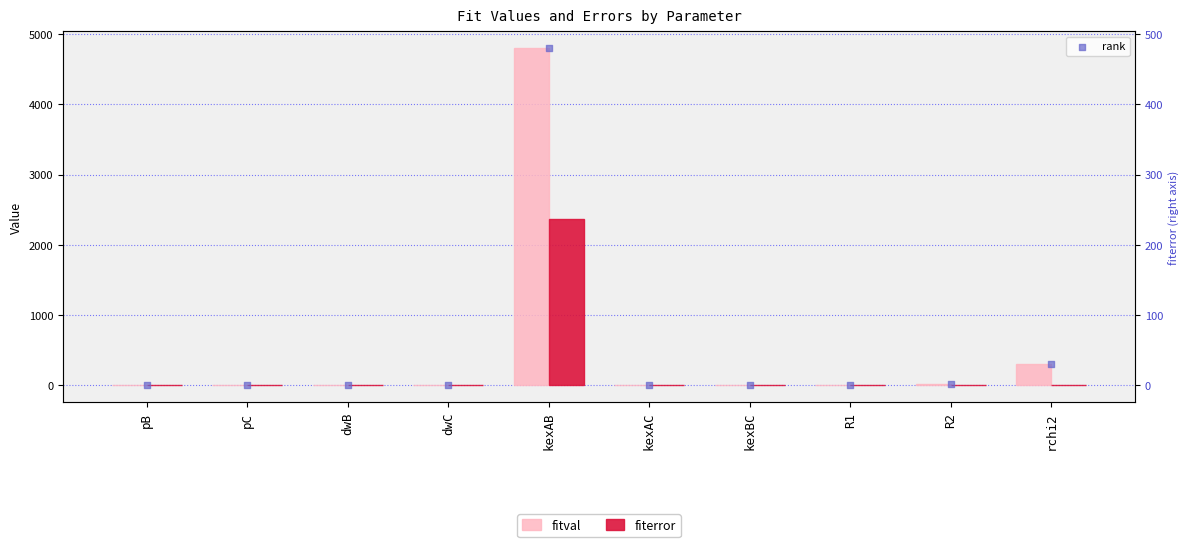

Which series reaches the maximum Y coordinate?

fitval